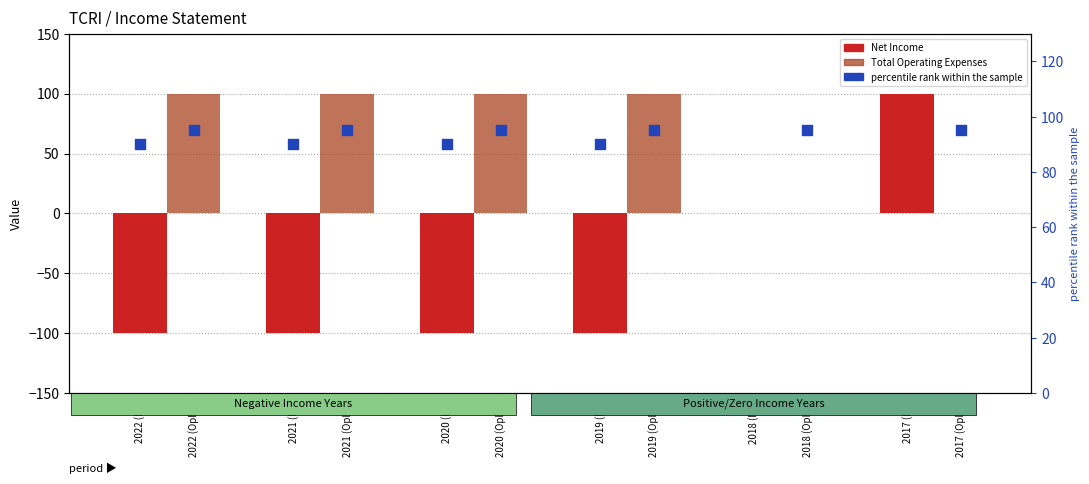

Is the value of Total Operating Expenses at 2021 (NI) greater than the value of Net Income at 2021 (NI)?

Yes